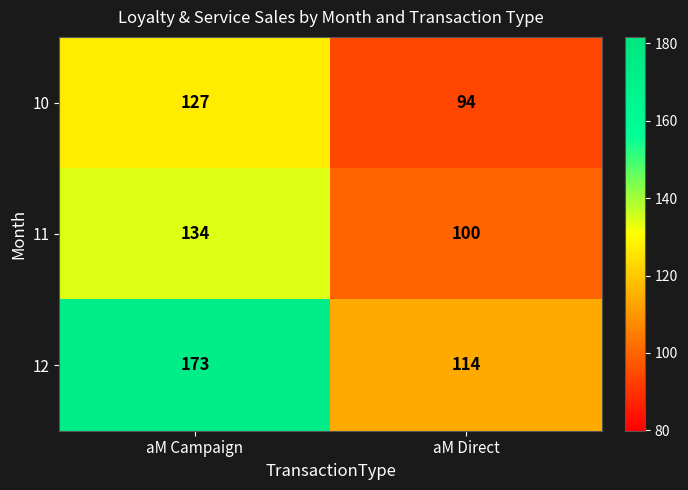

The 11 series shows 49 at aM Direct. True or false?

False